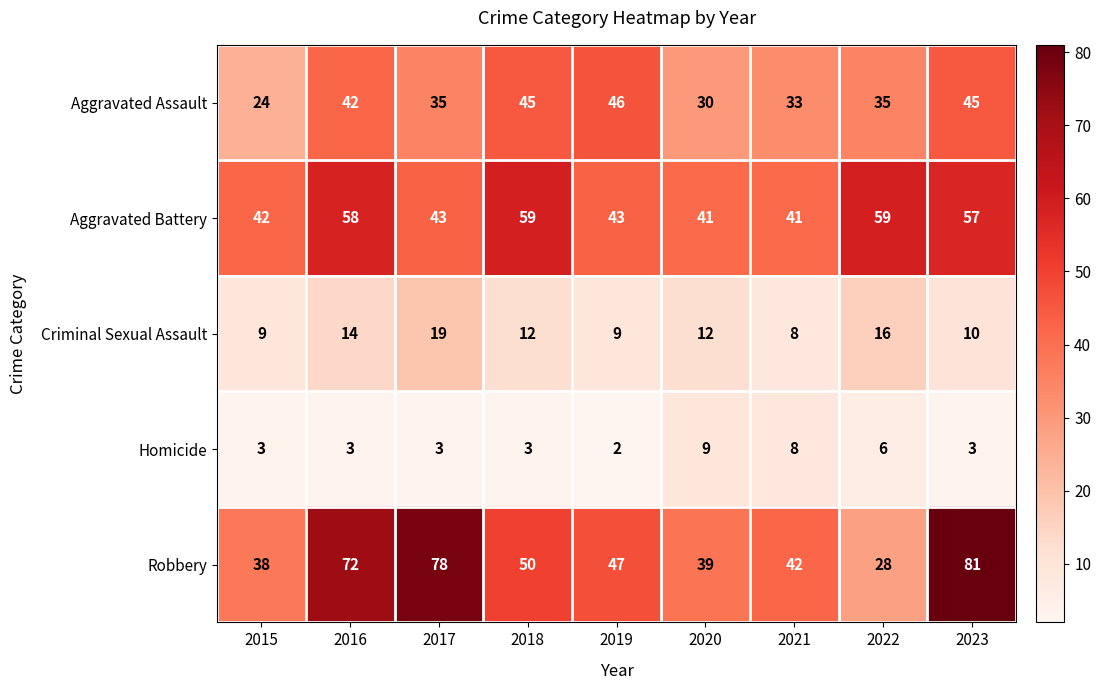

What is the difference between the second highest and minimum values in the Homicide series?

6